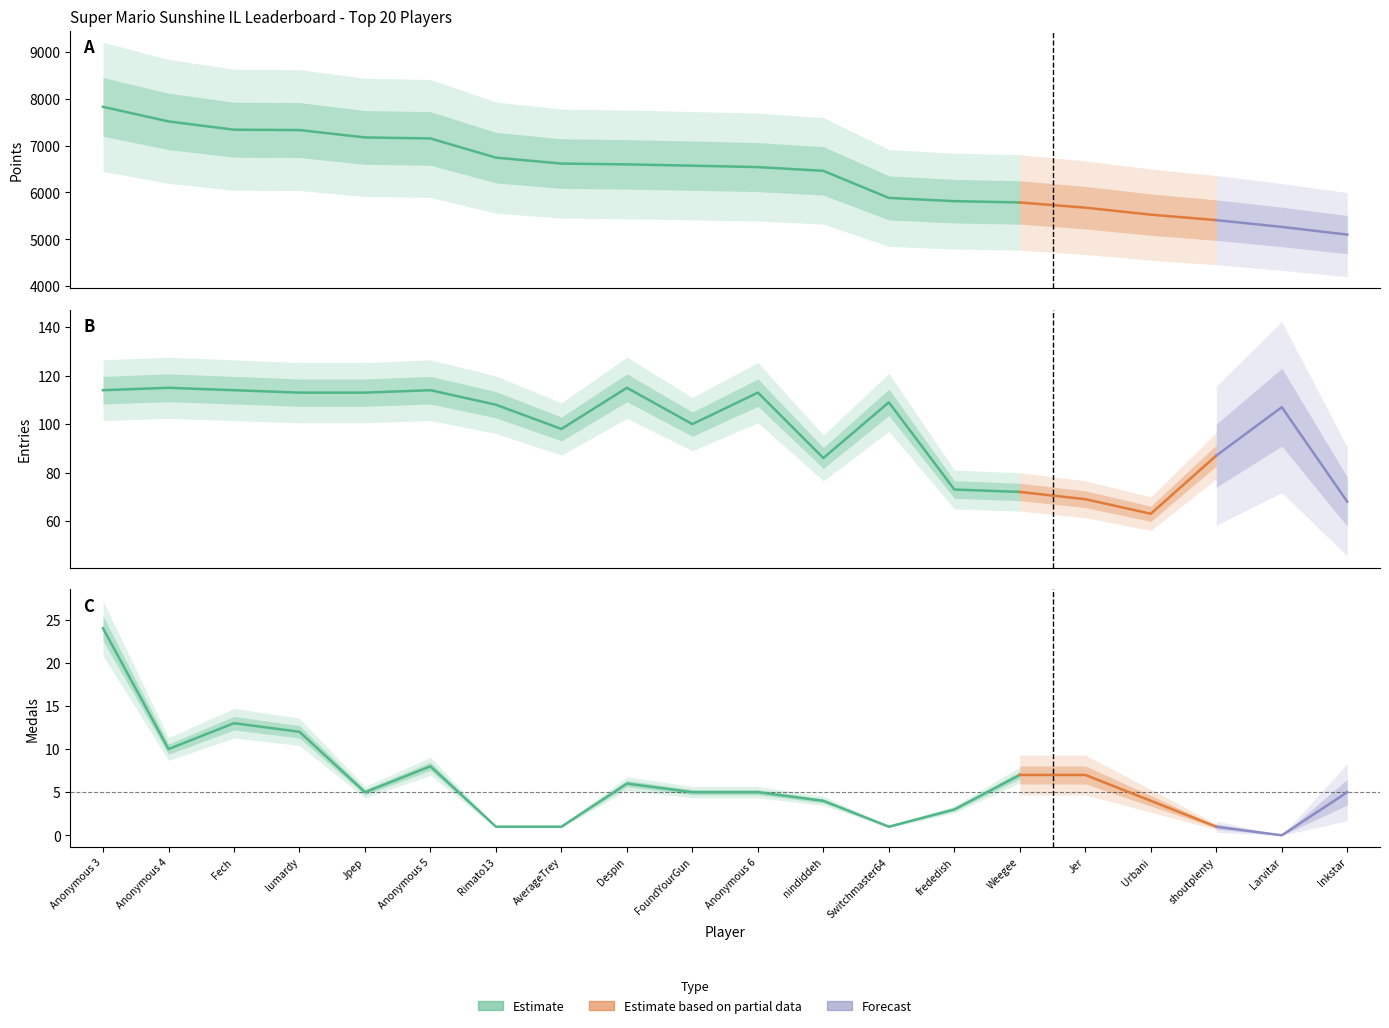

True or false: Entries has more than 0 points higher than both neighbors.

True